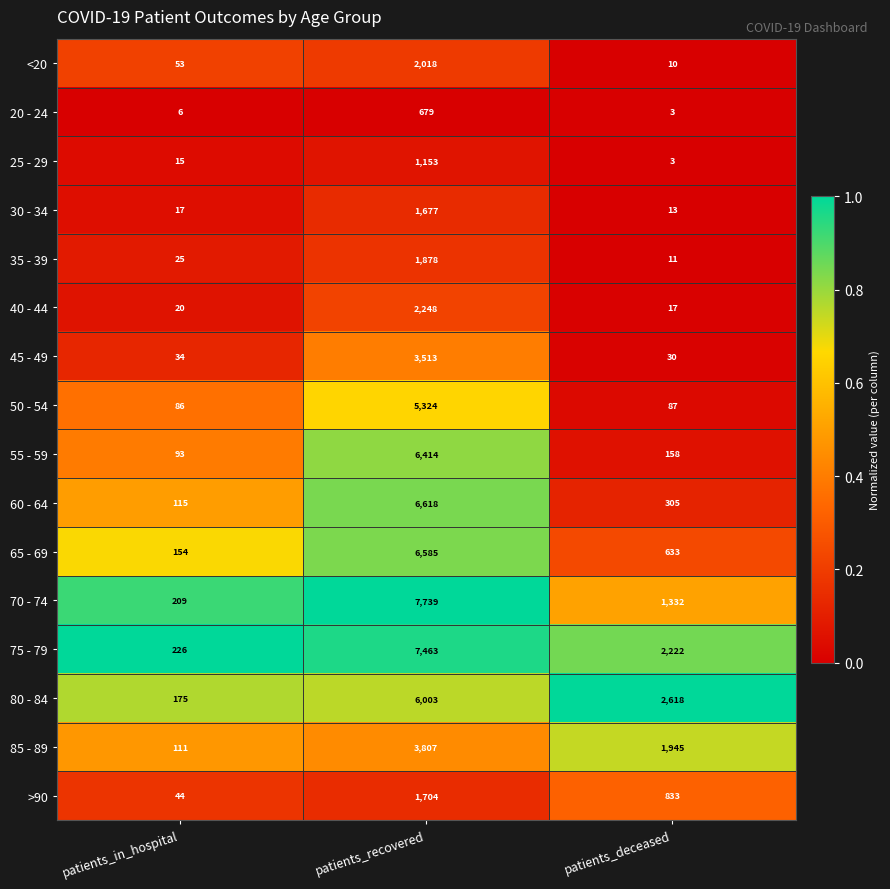

Which series has the largest range (max minus min)?

70 - 74